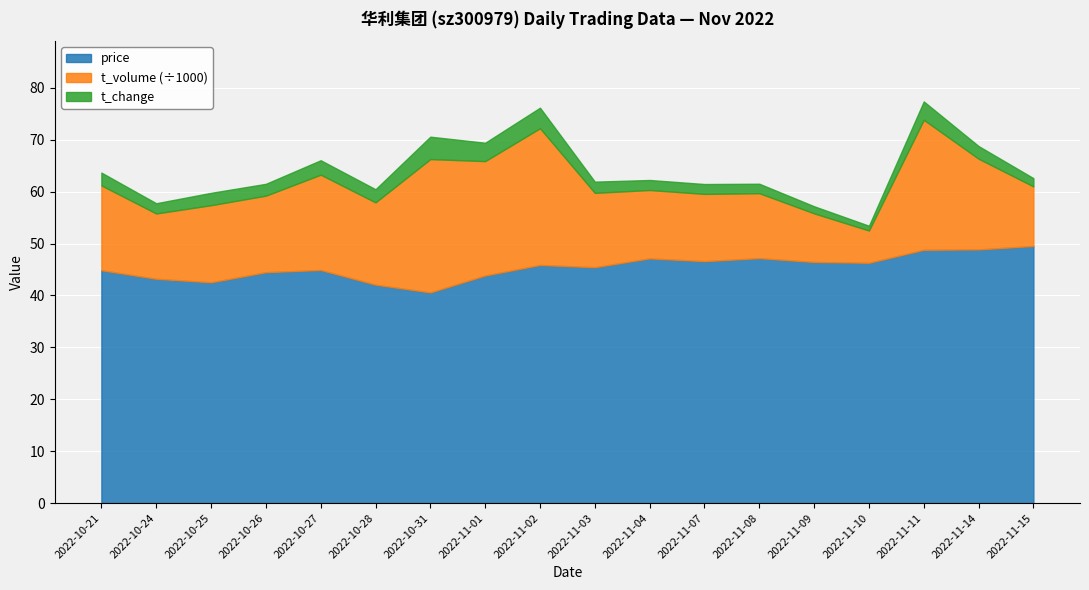

Where does the price series first go above 45?

2022-11-02